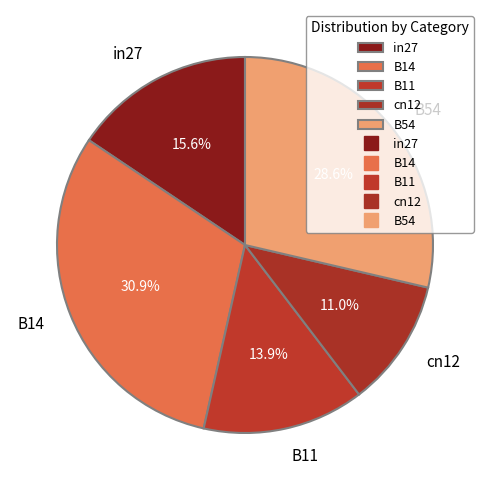

Is there a majority slice in this chart?

No